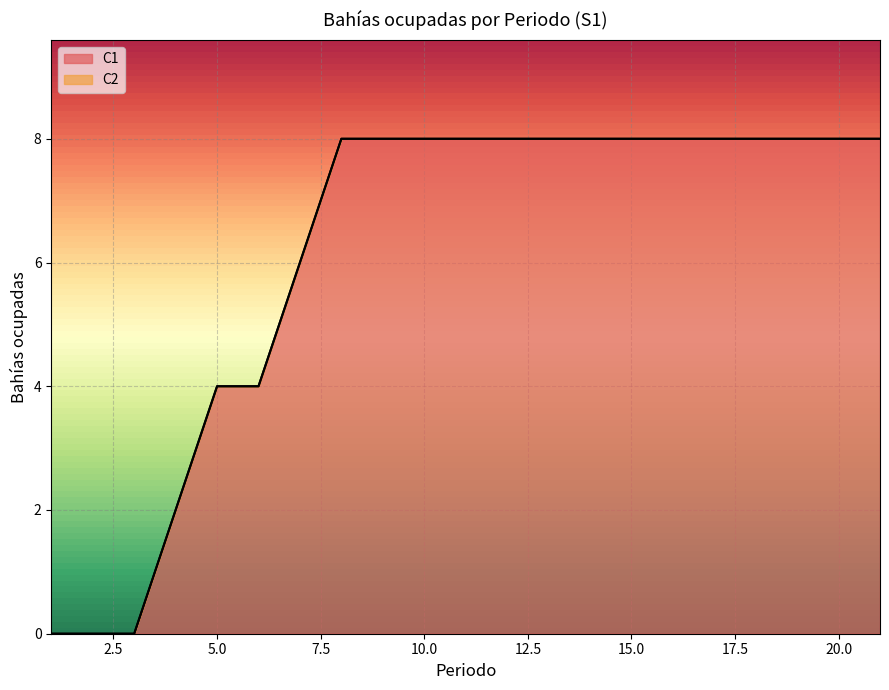

Count the number of categories in the chart.

21